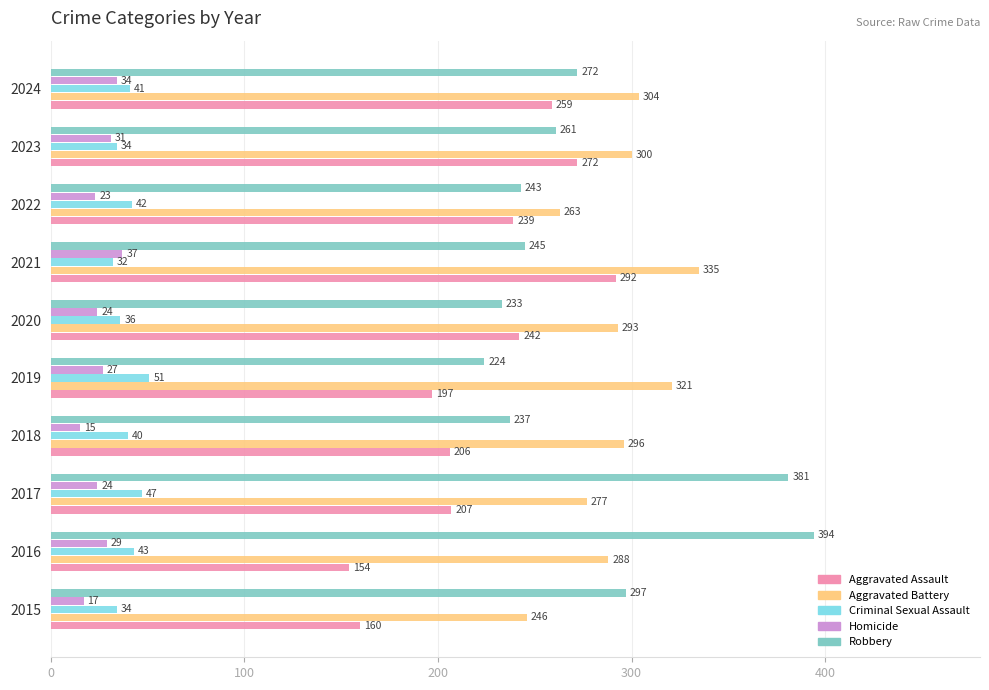

List the labels in order of Robbery value, smallest first.

2019, 2020, 2018, 2022, 2021, 2023, 2024, 2015, 2017, 2016